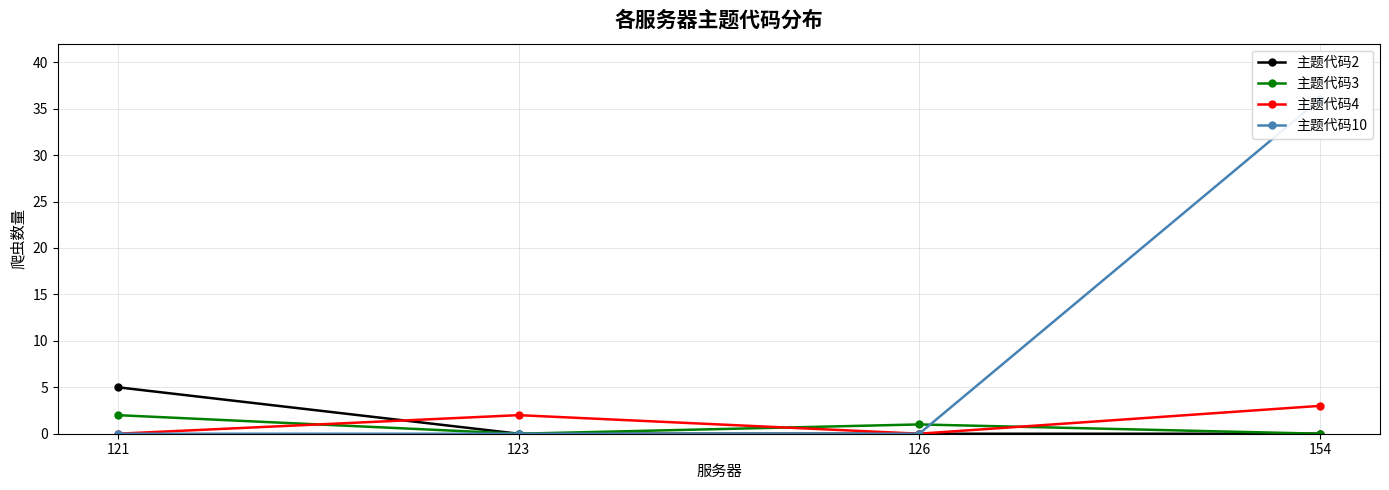

Is the value of 主题代码2 at 154 greater than the value of 主题代码4 at 121?

No